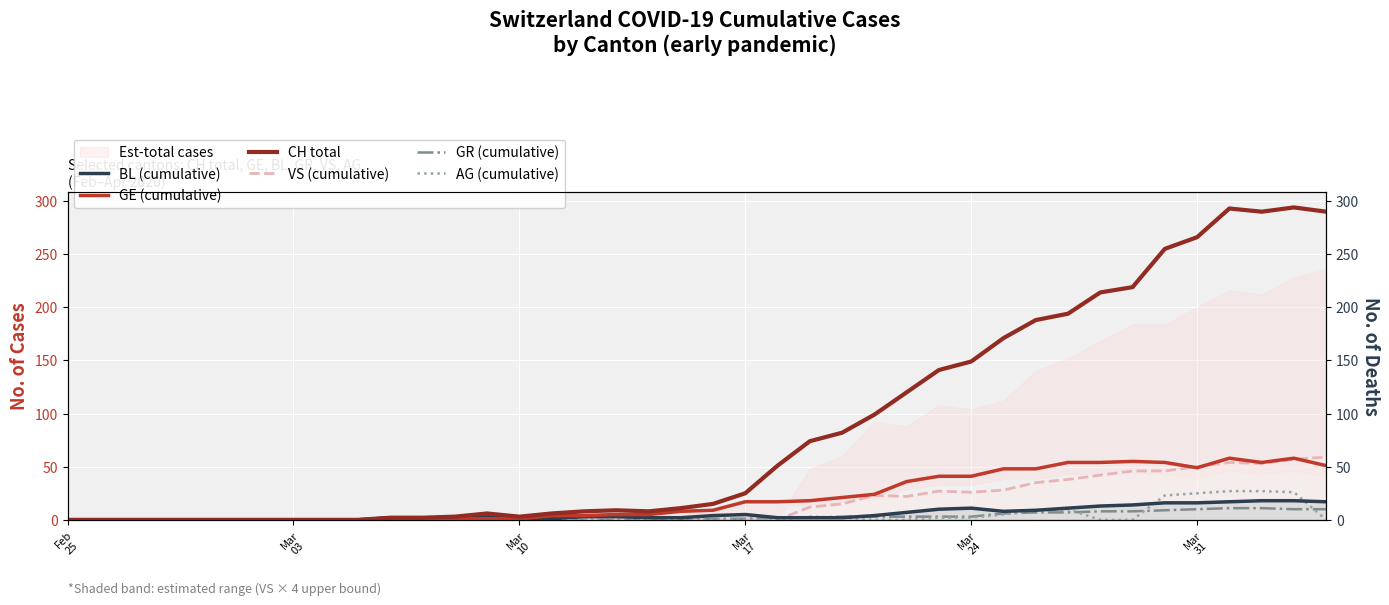

At which label does GR (cumulative) reach its minimum?

Feb
25